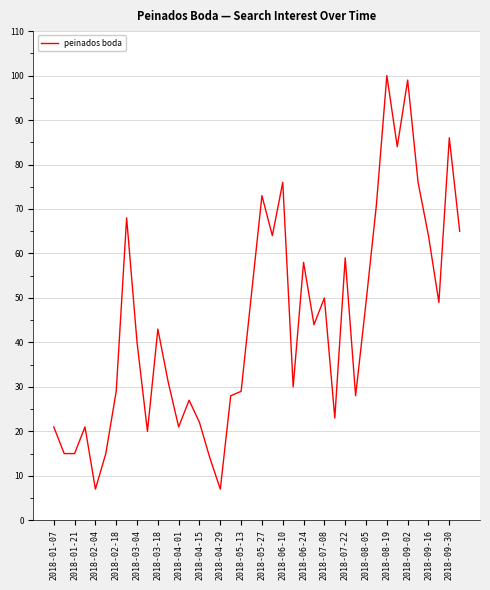

What is the difference between the second highest and minimum values?

92